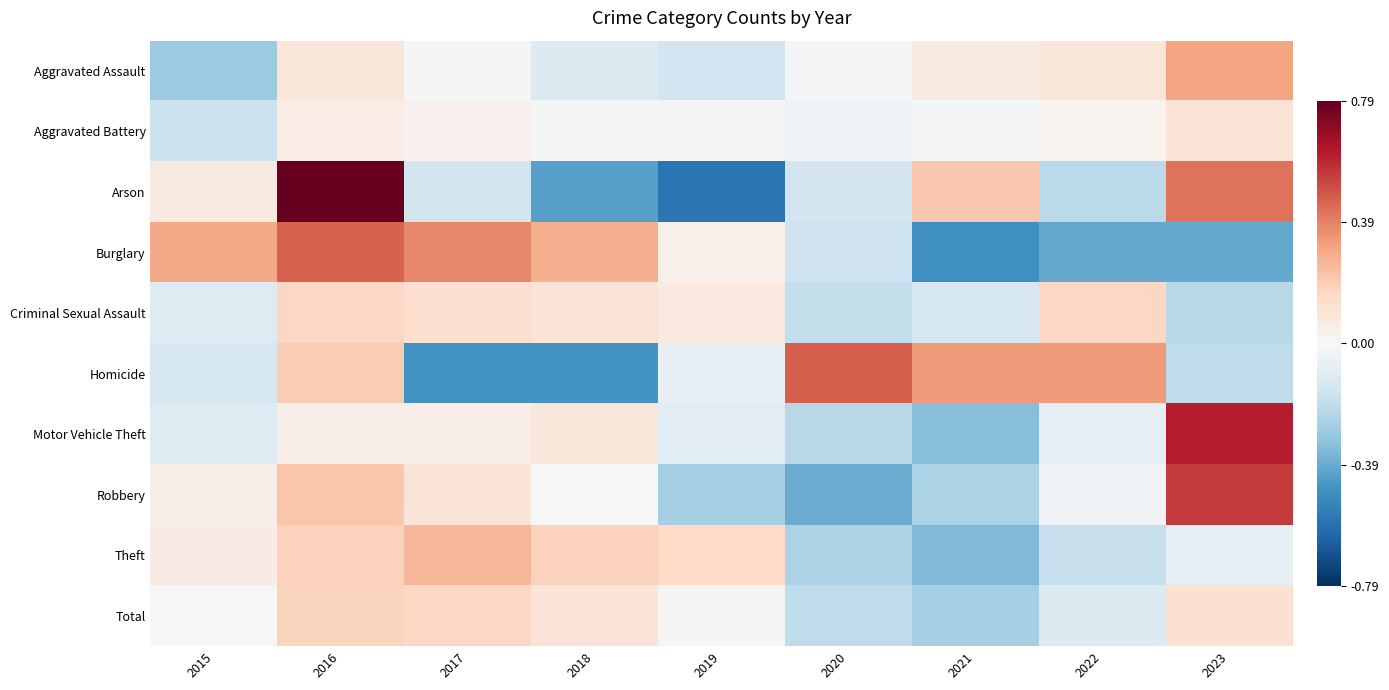

At how many categories does at least one series exceed 0?

9